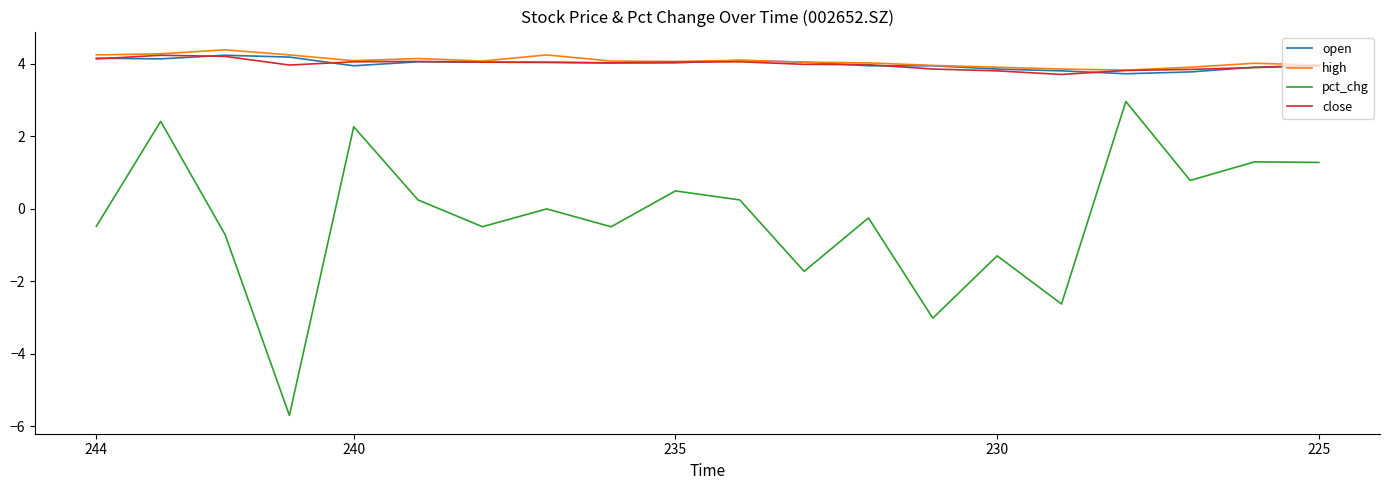

Which series has the largest range (max minus min)?

pct_chg